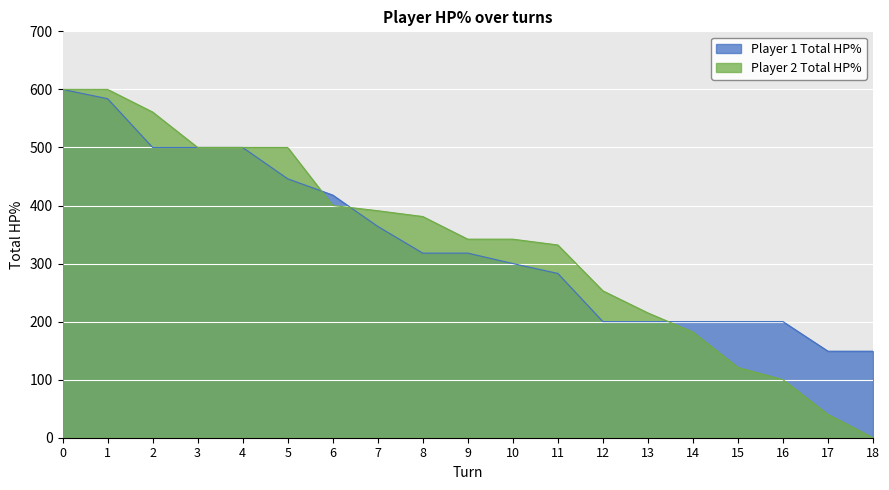

True or false: Player 1 Total HP% has more than 0 interior local peaks.

False